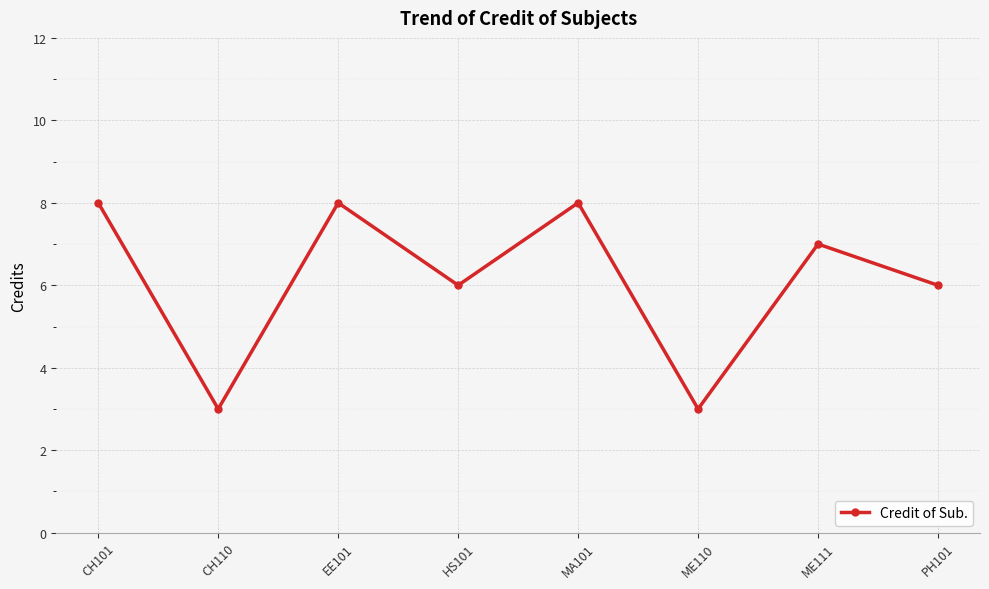

What is the difference between the second highest and second lowest values?

5